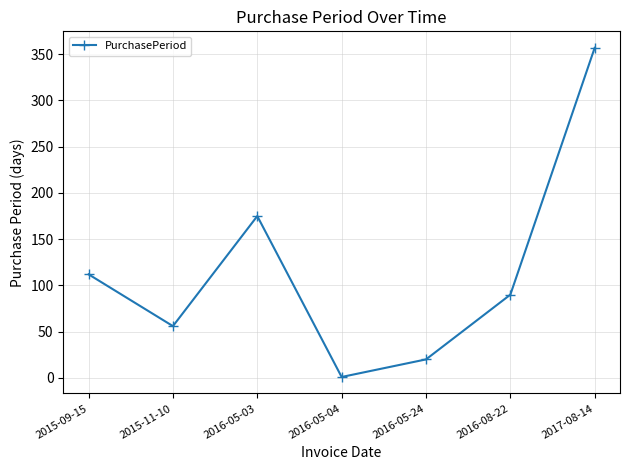

Reading left to right, extract all data points from this chart.

2015-09-15=112	2015-11-10=56	2016-05-03=175	2016-05-04=1	2016-05-24=20	2016-08-22=90	2017-08-14=357